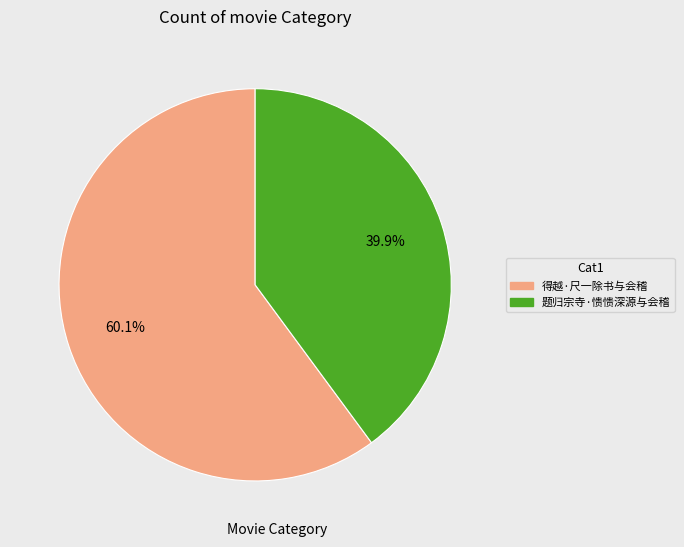

To the nearest percent, what percentage of the pie is 得越·尺一除书与会稽?

60%